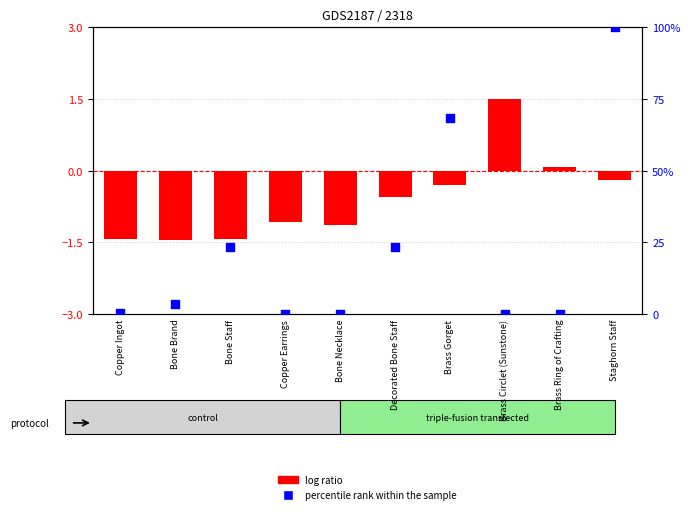

What are all the series names shown in the legend?

log ratio, percentile rank within the sample